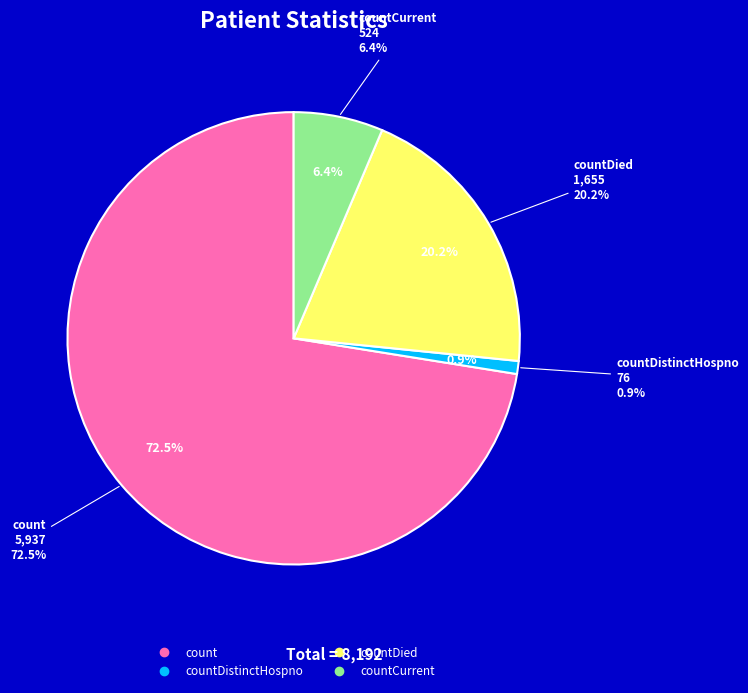

Is it true that countDistinctHospno is 11% of the pie?

False